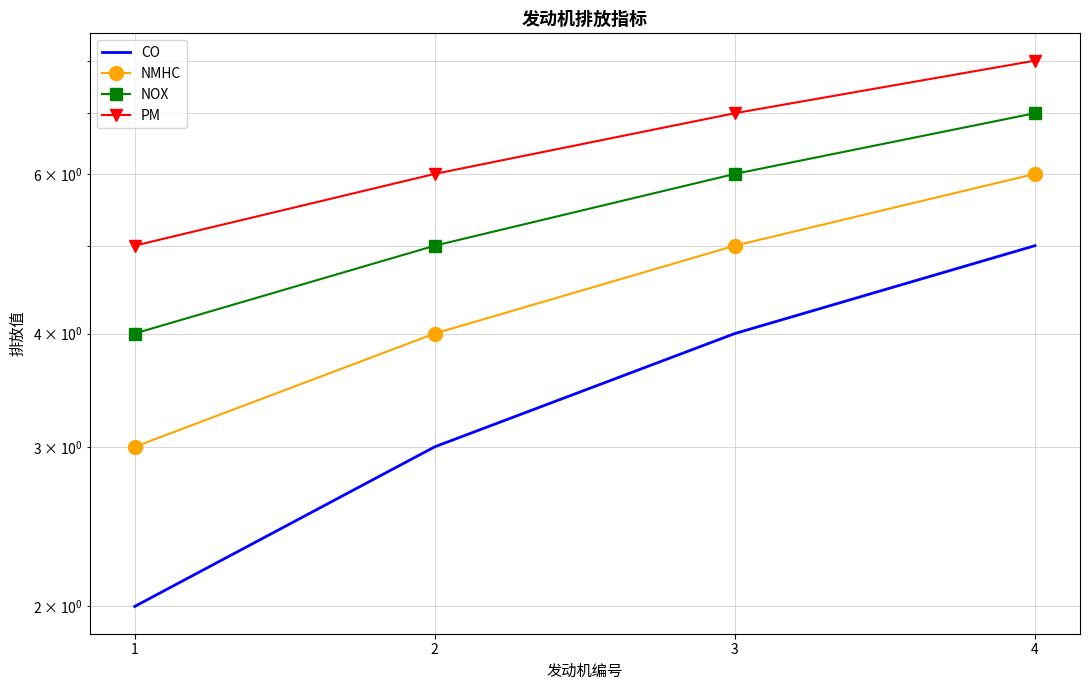

At which label does CO first exceed 4?

4